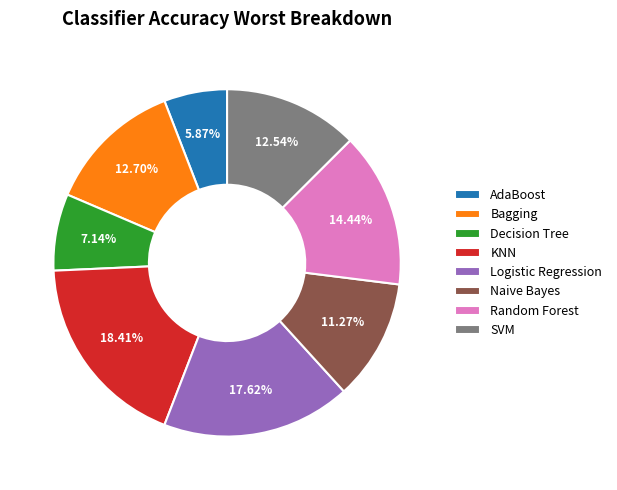

To the nearest percent, what portion does Naive Bayes represent?

11%